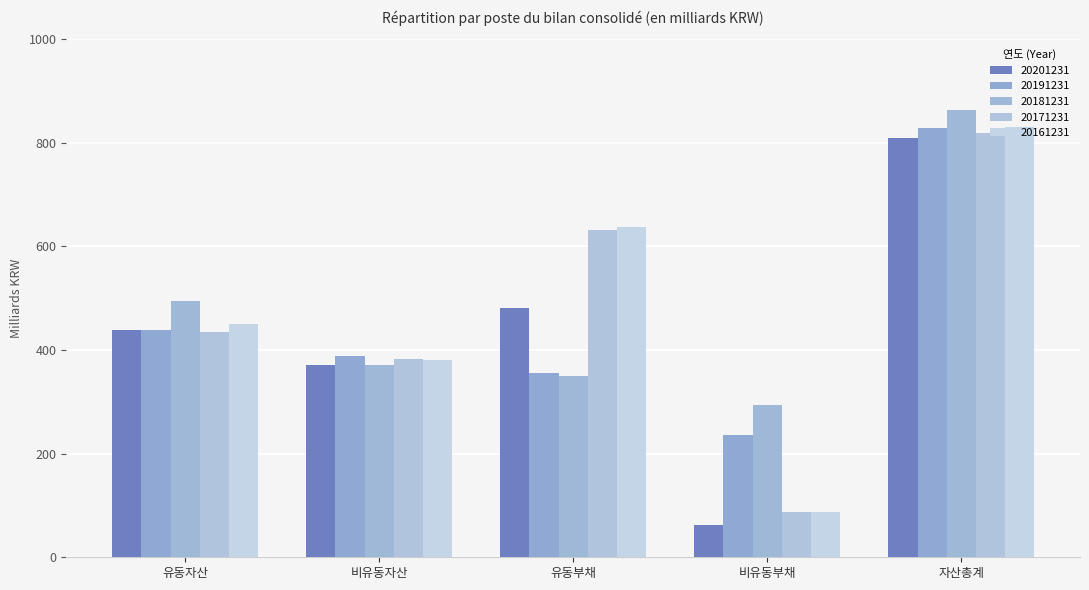

Which series has the largest total across all categories?

20161231